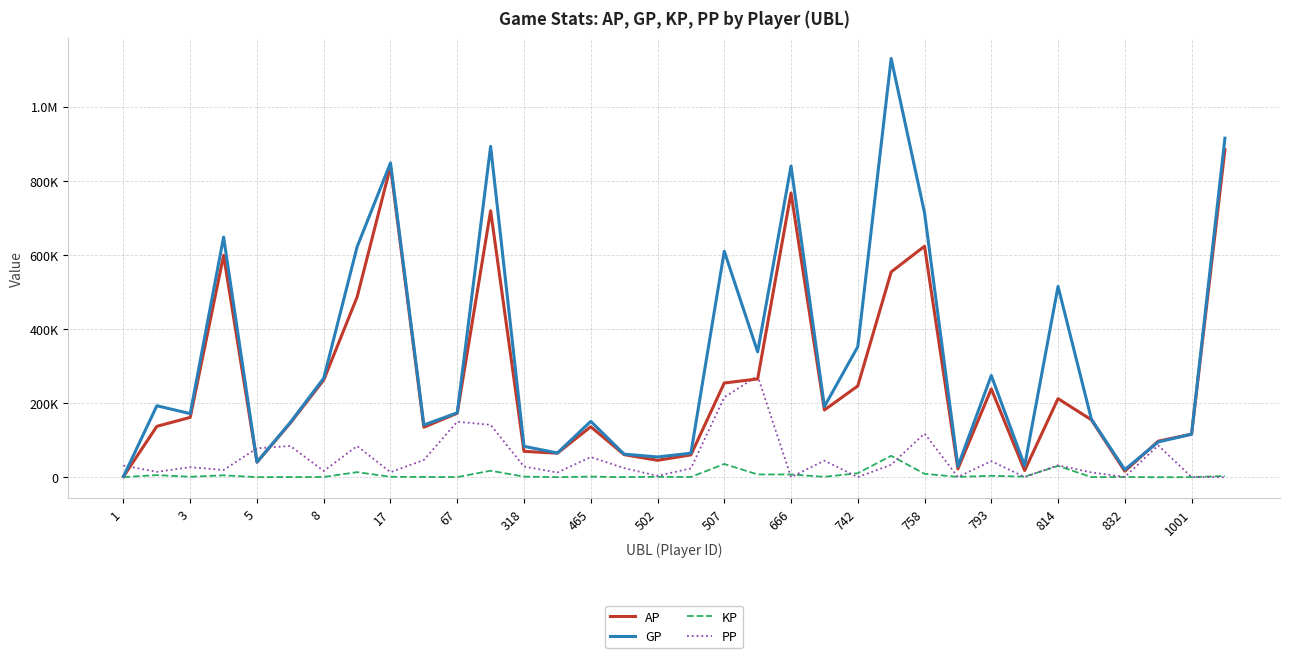

Does the chart have visible grid lines?

Yes